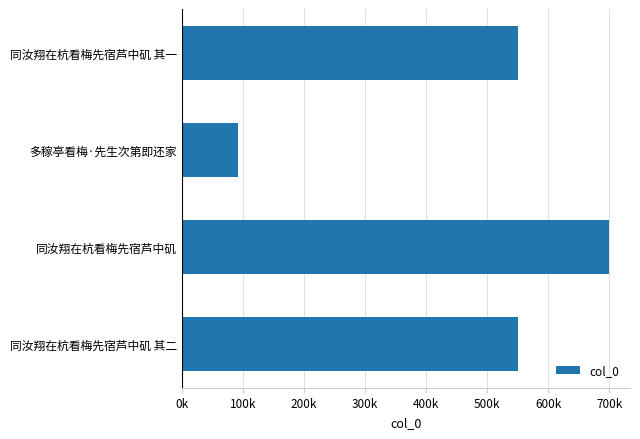

What is the smallest value displayed?

91589